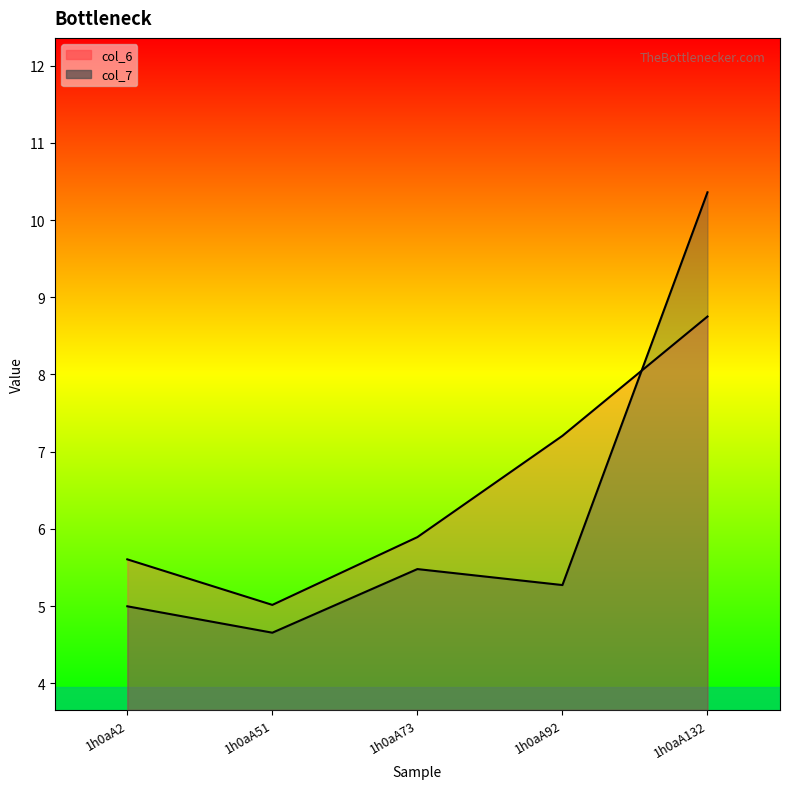

Reading left to right, list all the values displayed in this chart.

col_6: 5.6	5.0	5.9	7.2	8.8
col_7: 5.0	4.7	5.5	5.3	10.4